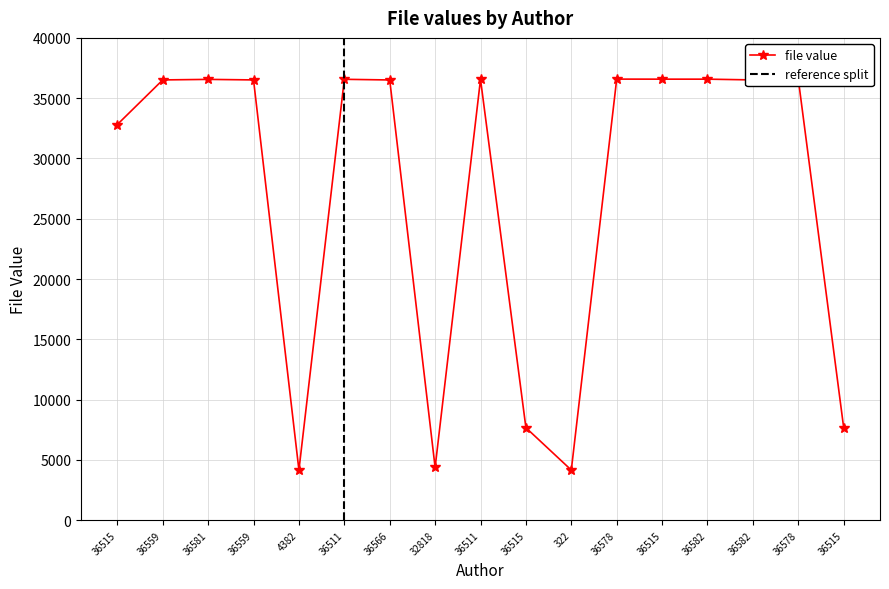

How many points are higher than both their immediate neighbors (excluding endpoints)?

5